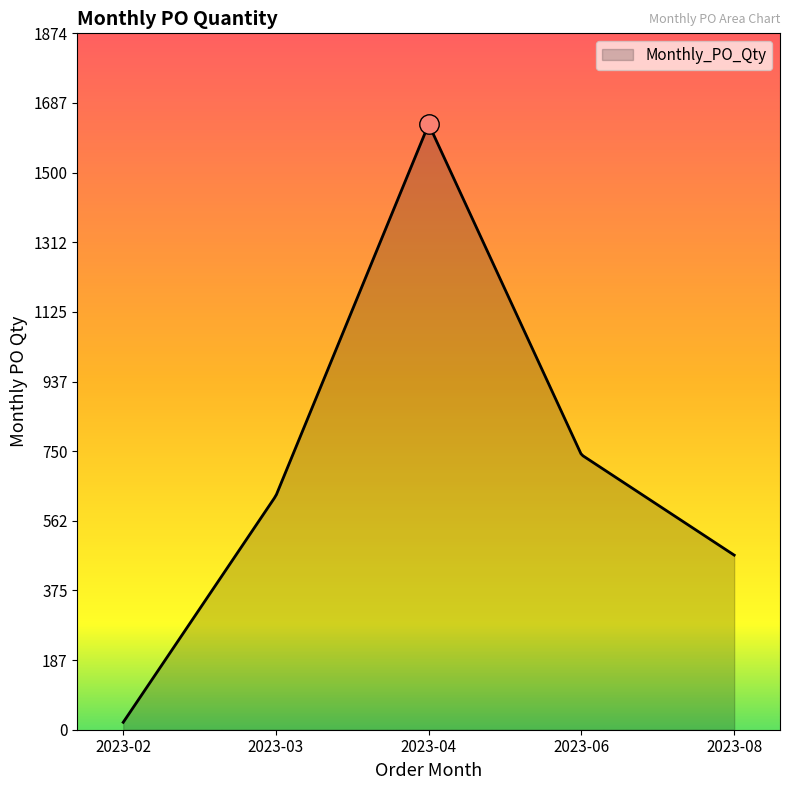

What is the greatest value displayed?

1624.0